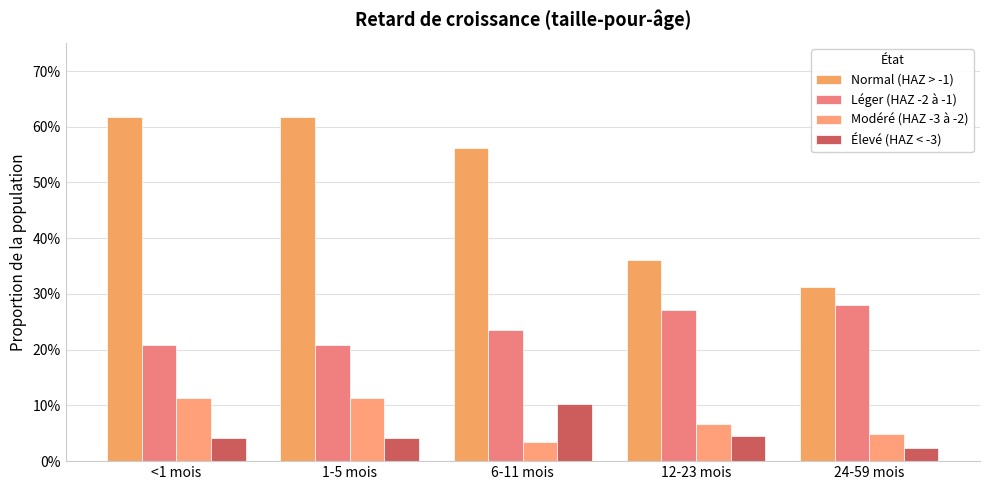

Reading left to right, what are all the values shown in this chart?

Normal (HAZ > -1): 0.6	0.6	0.6	0.4	0.3
Léger (HAZ -2 à -1): 0.2	0.2	0.2	0.3	0.3
Modéré (HAZ -3 à -2): 0.1	0.1	0.0	0.1	0.0
Élevé (HAZ < -3): 0.0	0.0	0.1	0.0	0.0